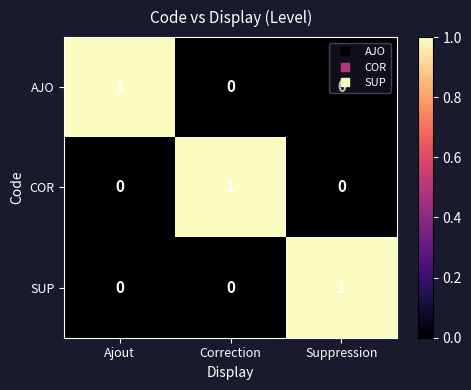

Count the number of categories in the chart.

3